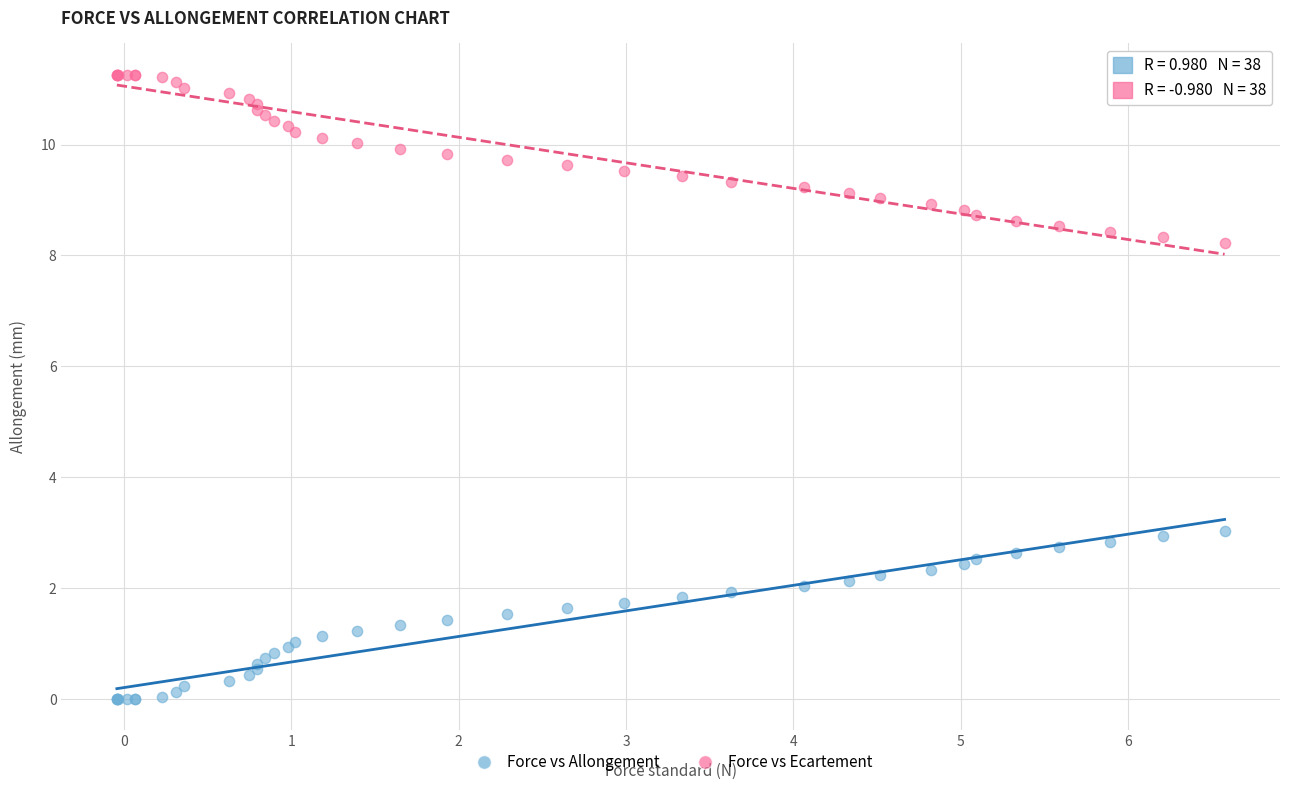

What is the X range (max minus min) for the scatter plot?

6.6